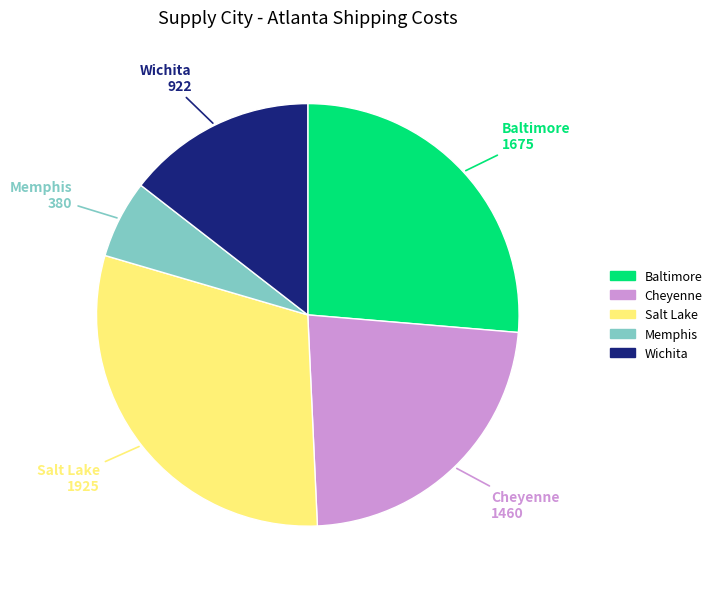

Which category has the smallest portion of the pie?

Memphis